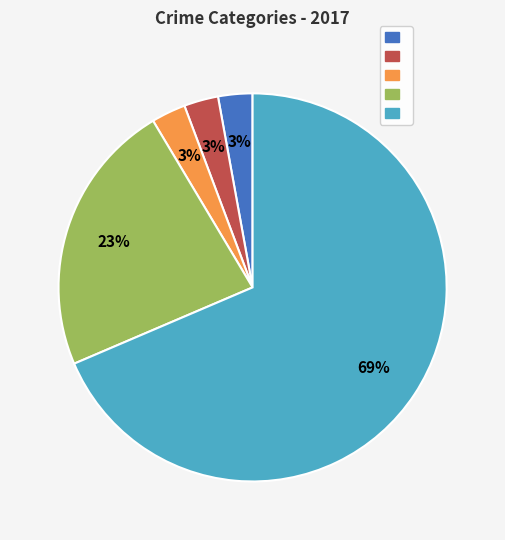

To the nearest percent, what is the average slice percentage?

20%